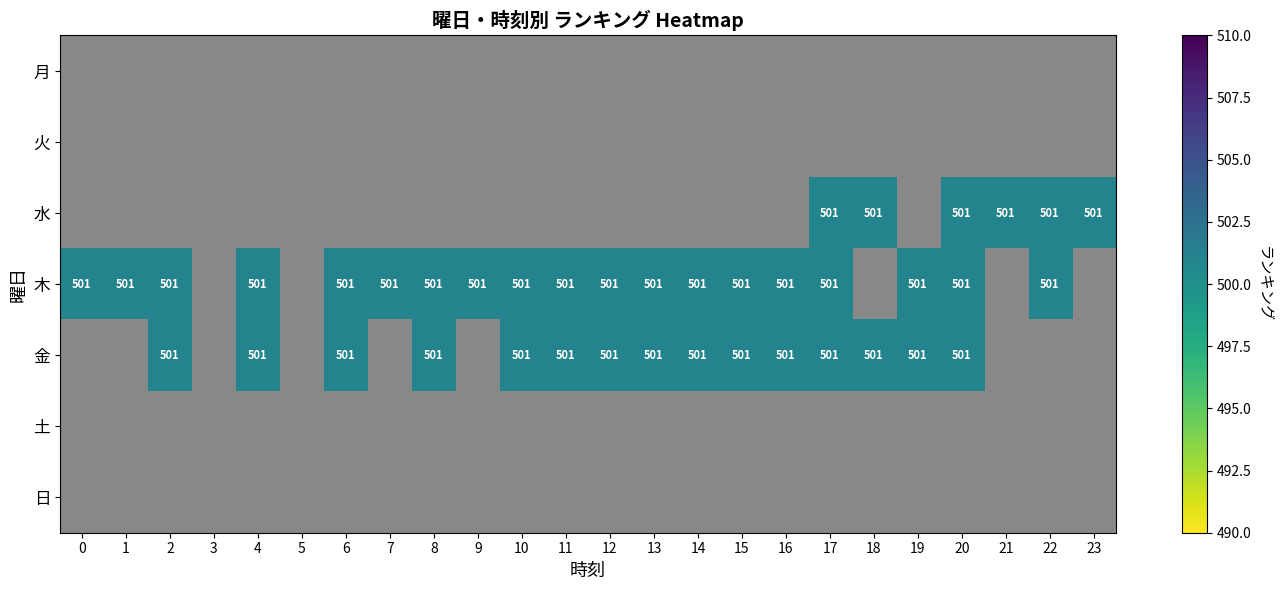

At which category does the chart reach its minimum across all series?

17